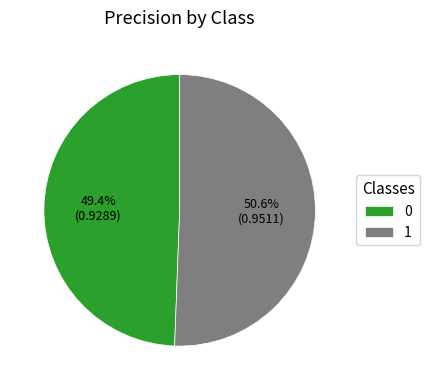

To the nearest percent, what portion does 0 represent?

49%